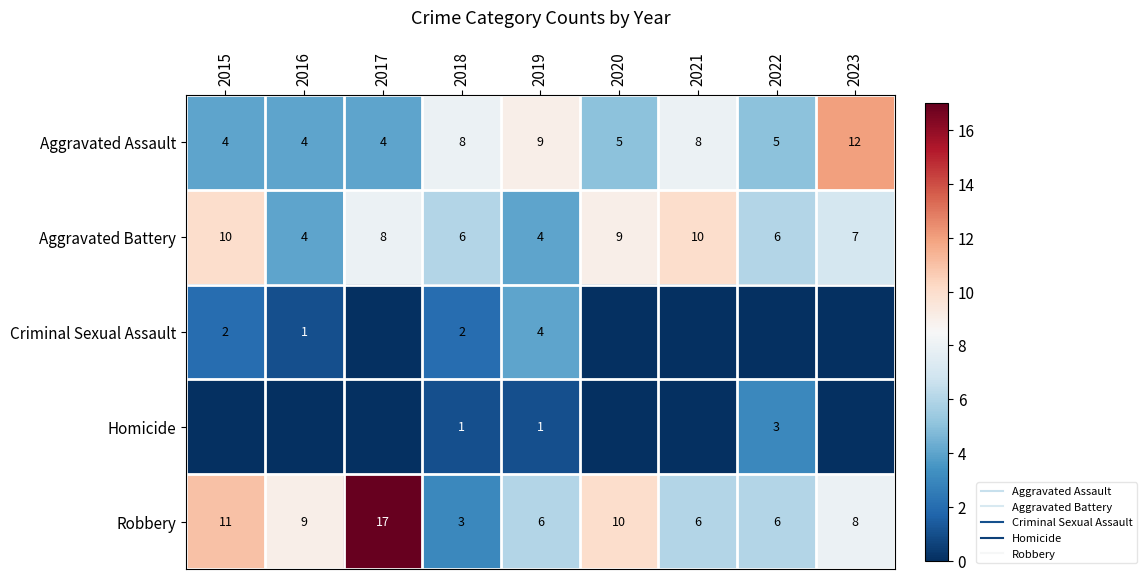

Between 2019 and 2022, which series saw the biggest shift?

Aggravated Assault